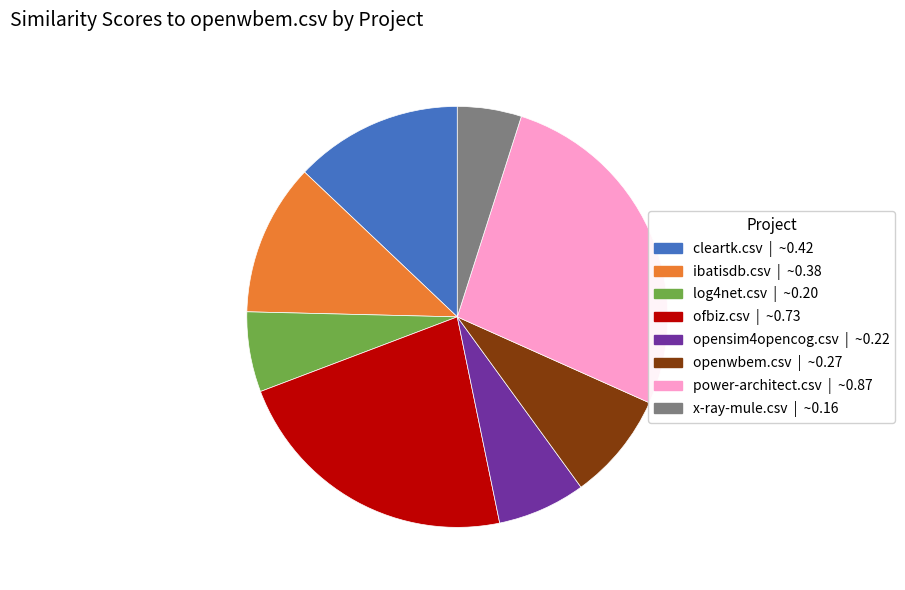

Do opensim4opencog.csv and ibatisdb.csv together represent more than half of the pie?

No